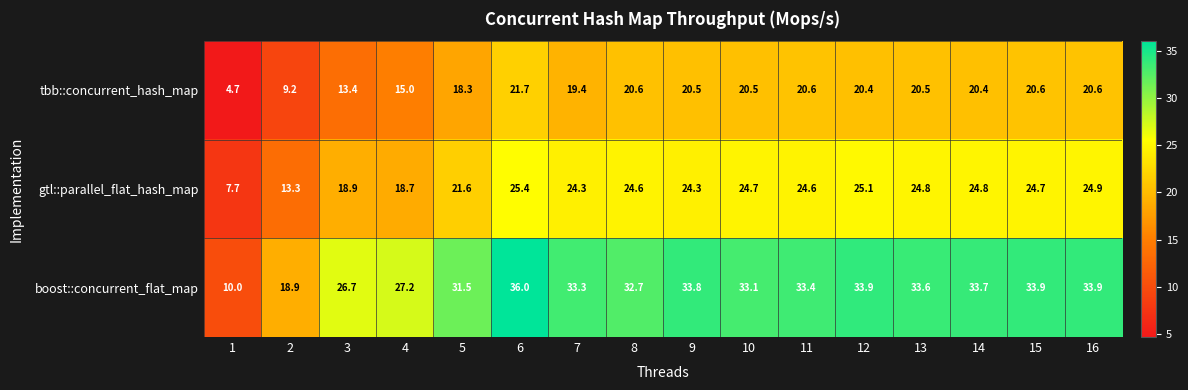

What is the average value of the boost::concurrent_flat_map series?

30.4